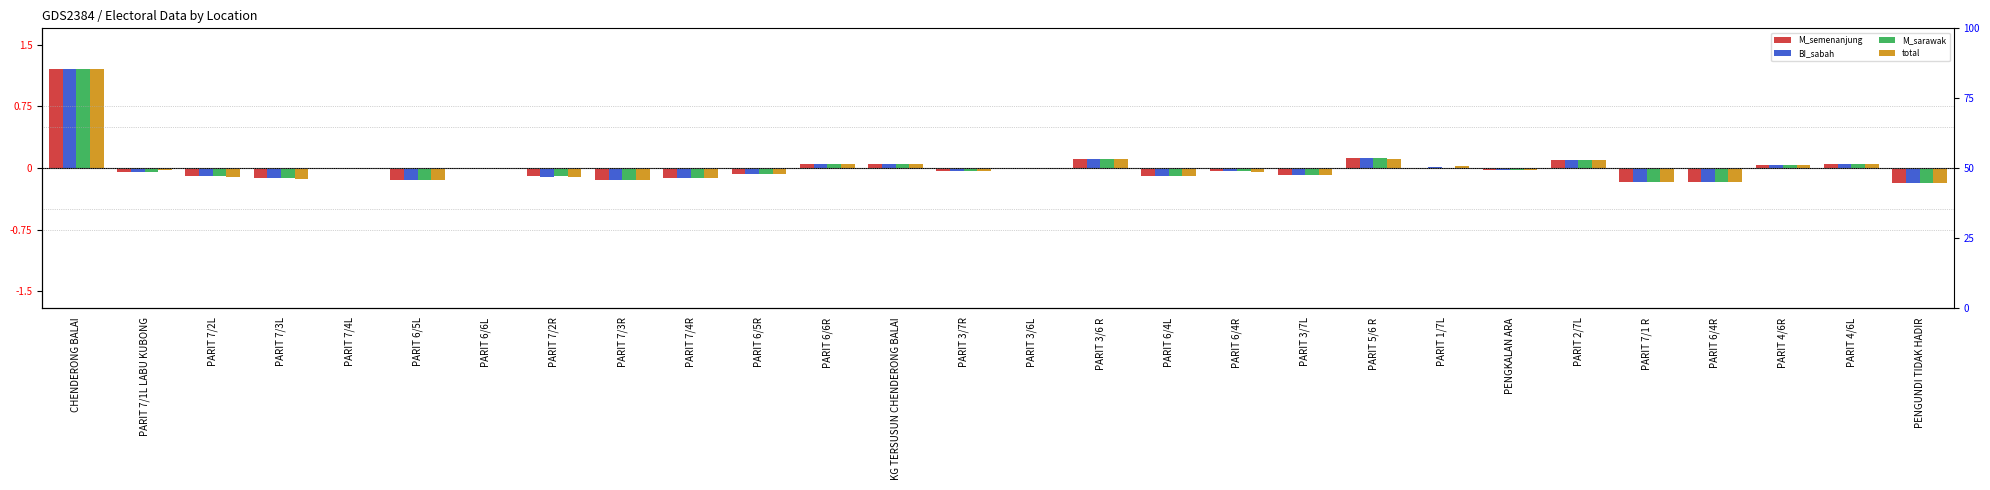

At how many categories does at least one series exceed 0?

9